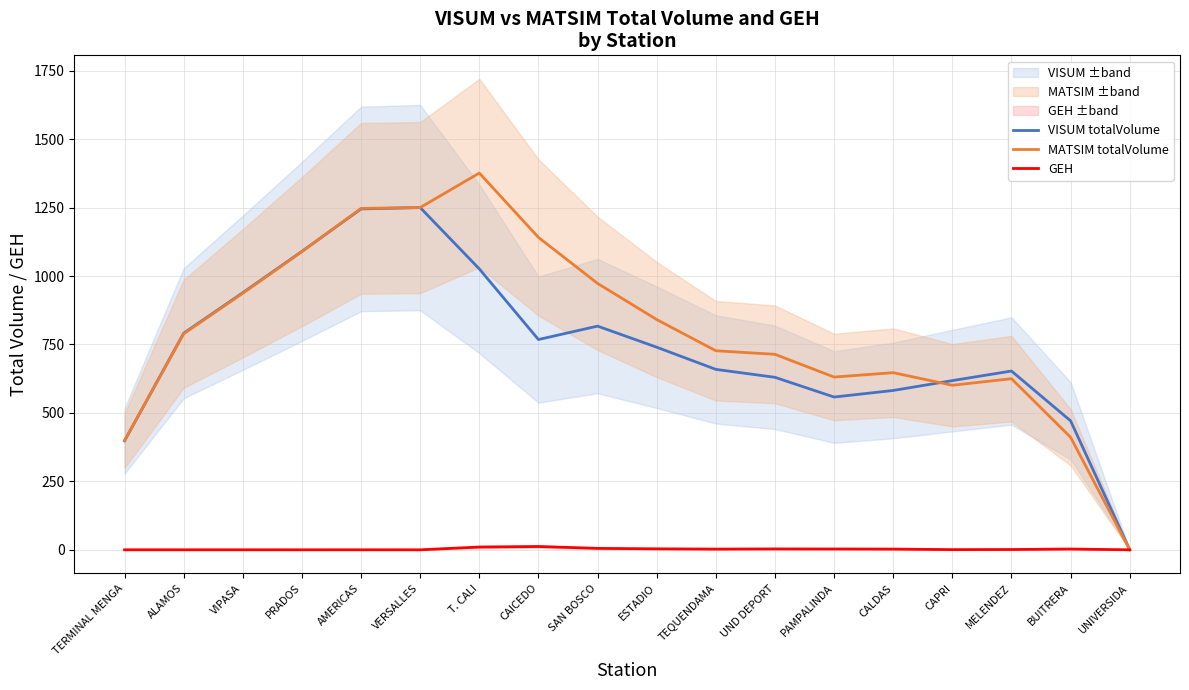

At which category is the sum across all series the highest?

VERSALLES